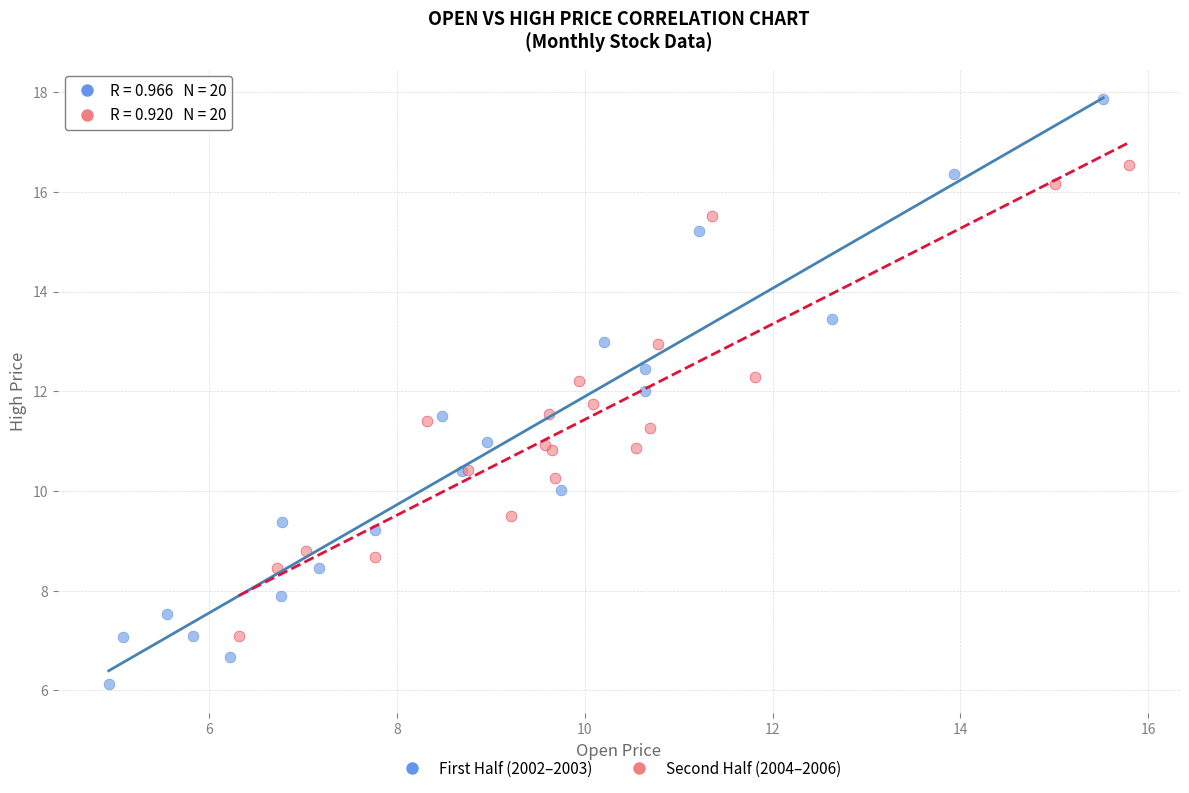

Which series reaches the minimum Y coordinate?

First Half (2002–2003)